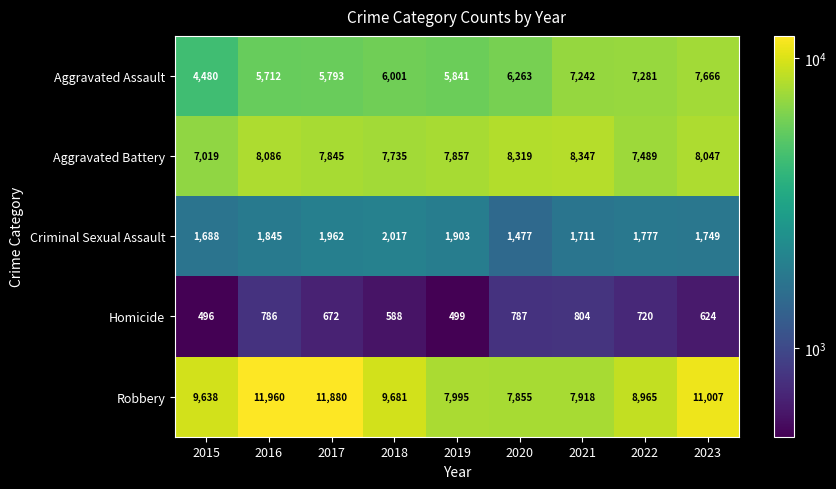

At which category is the sum across all series the highest?

2023